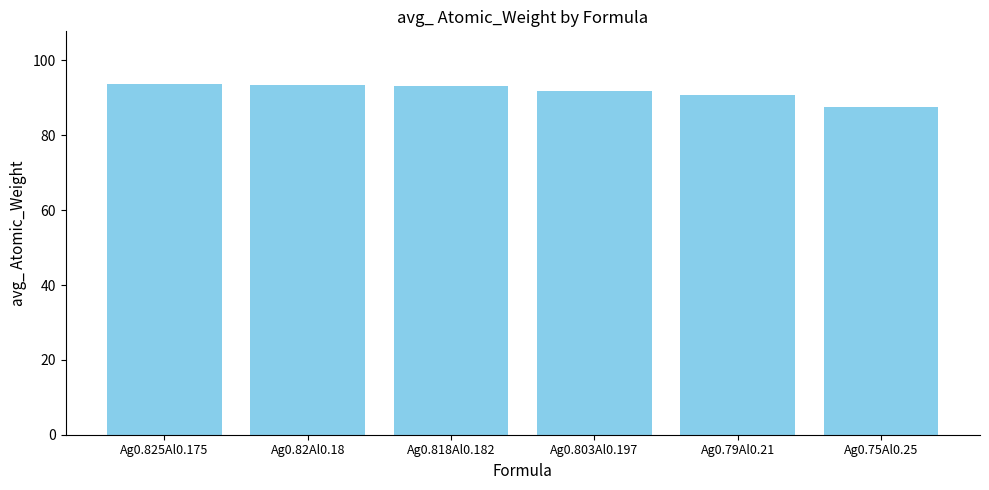

Is it true that the value at Ag0.82Al0.18 is 93.3?

True